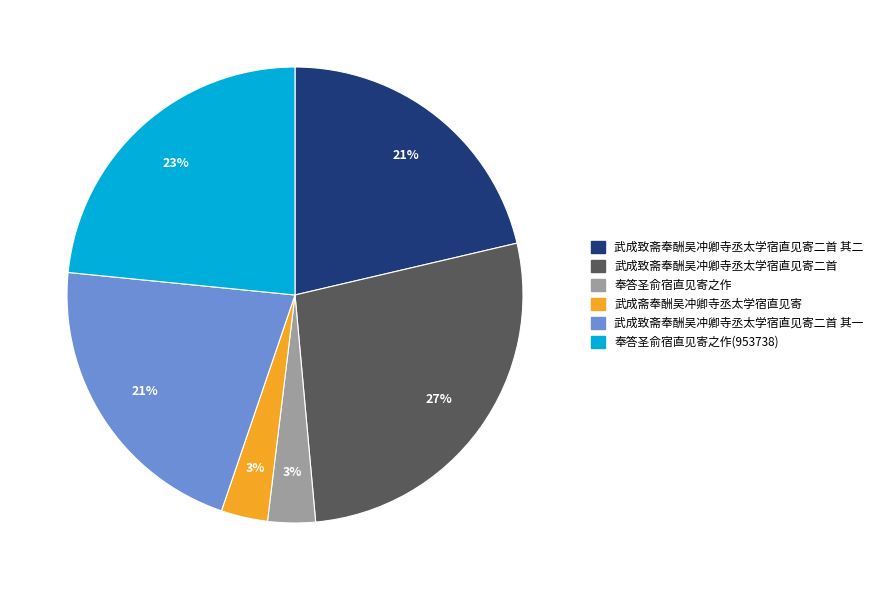

Does 武成斋奉酬吴冲卿寺丞太学宿直见寄 account for over 50% of the chart?

No